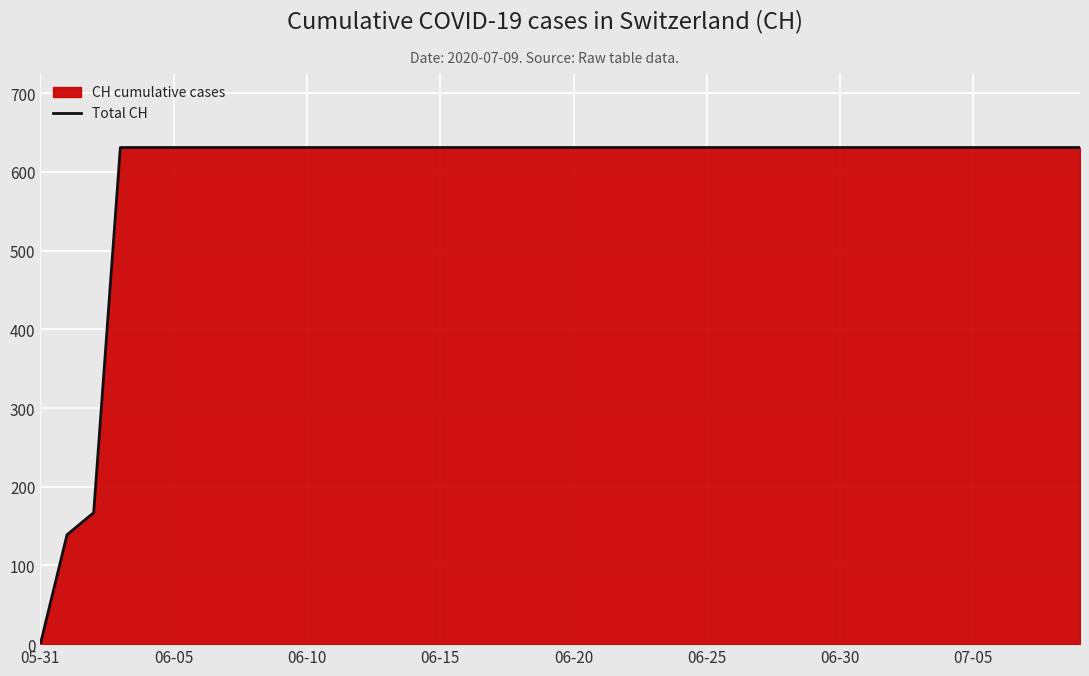

What is the value of the 30th point from the left?

631